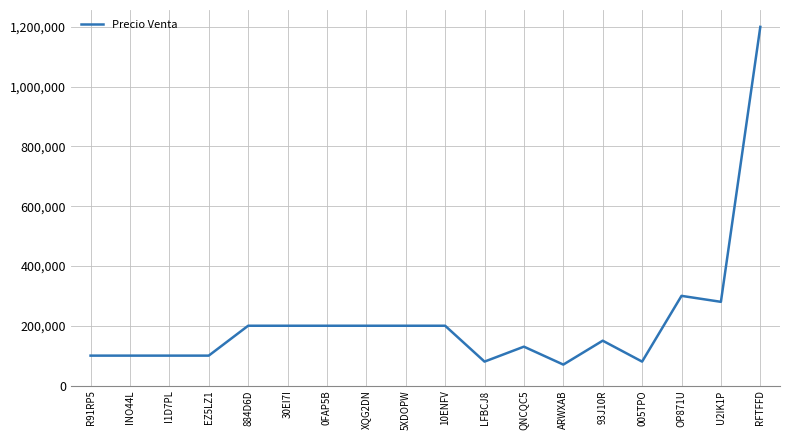

Does the chart display data point markers on the line(s)?

No